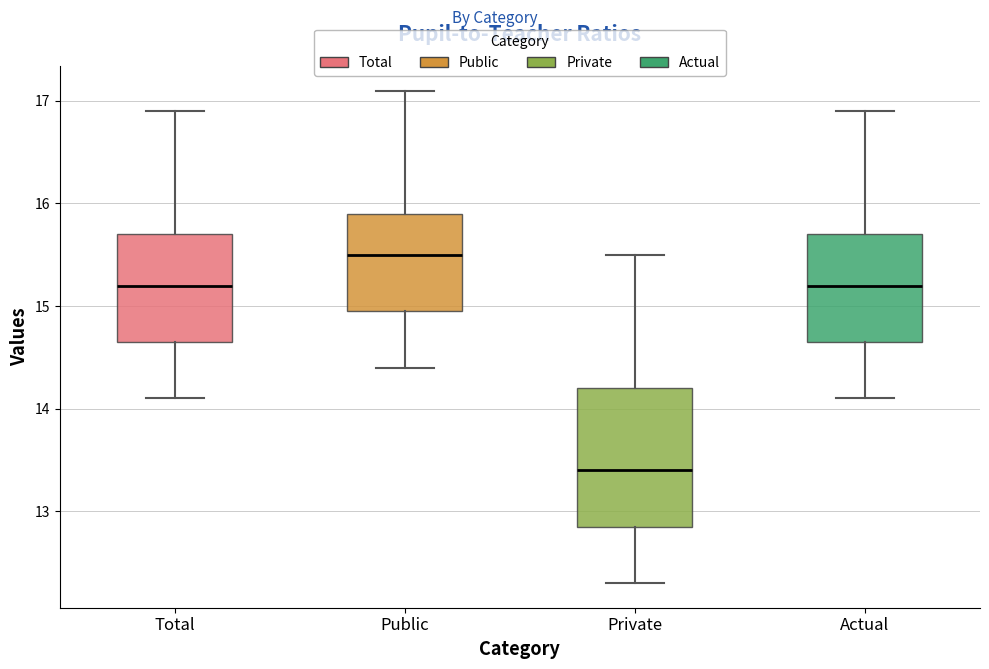

Where does the median line of the box for Private sit on the y-axis? The values are not printed on the chart, so give them approximately, as read against the axis.

13.4